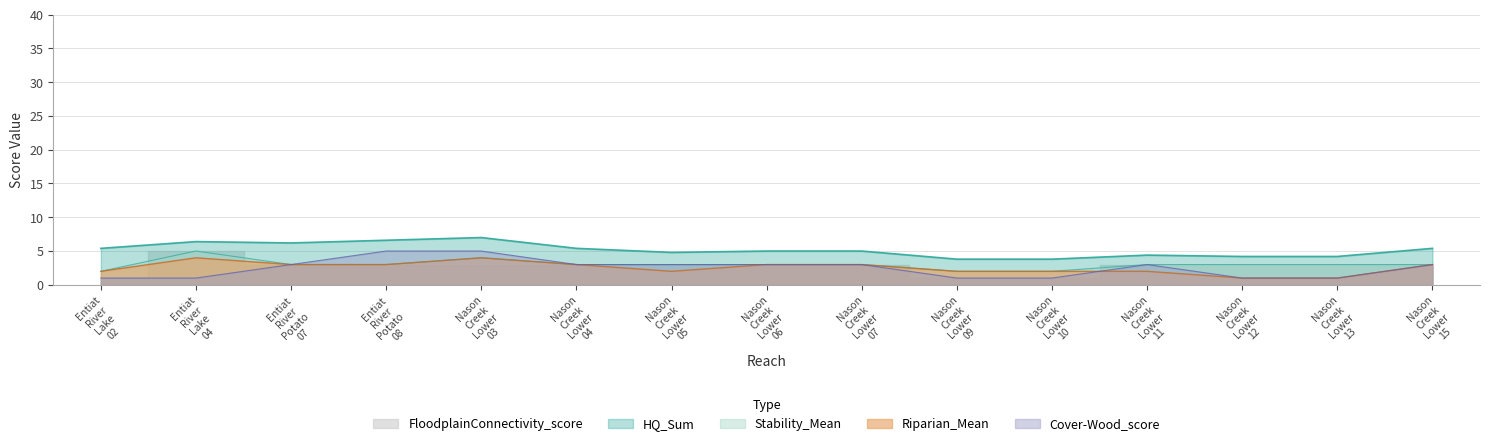

What is the sum of all Riparian_Mean values?

38.0